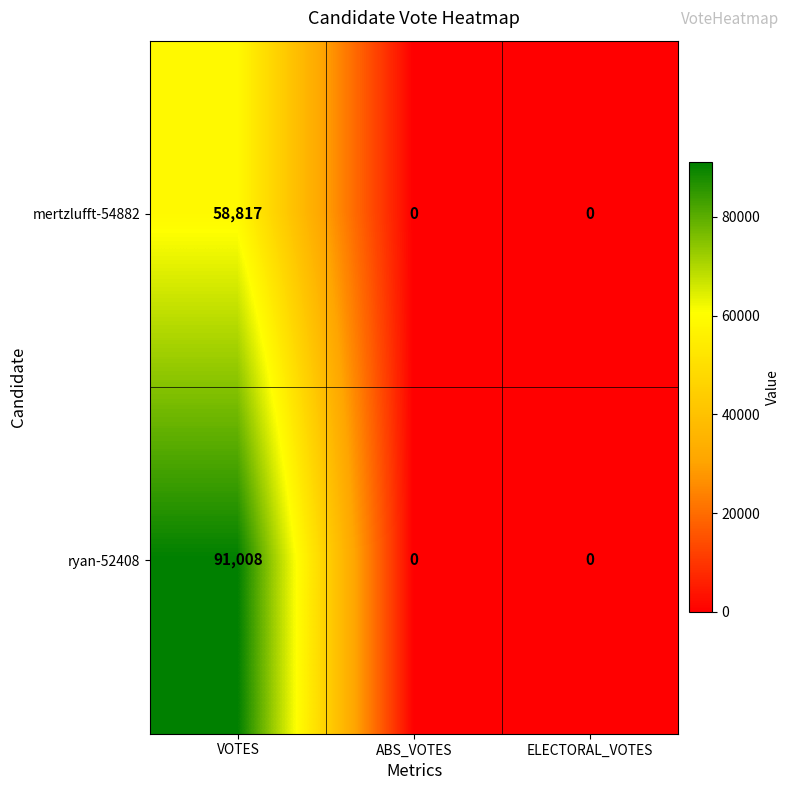

At how many categories does at least one series exceed 63625?

1